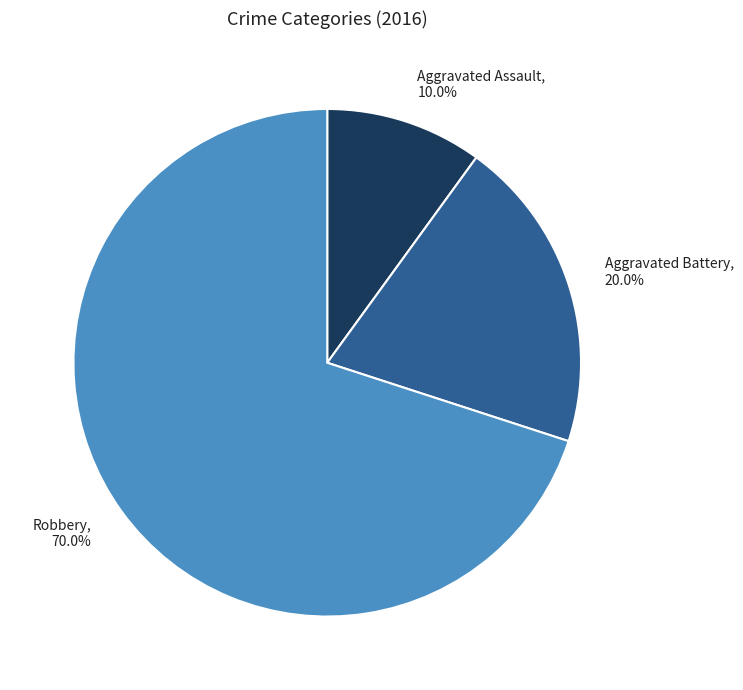

Is it true that Robbery is 70% of the pie?

True